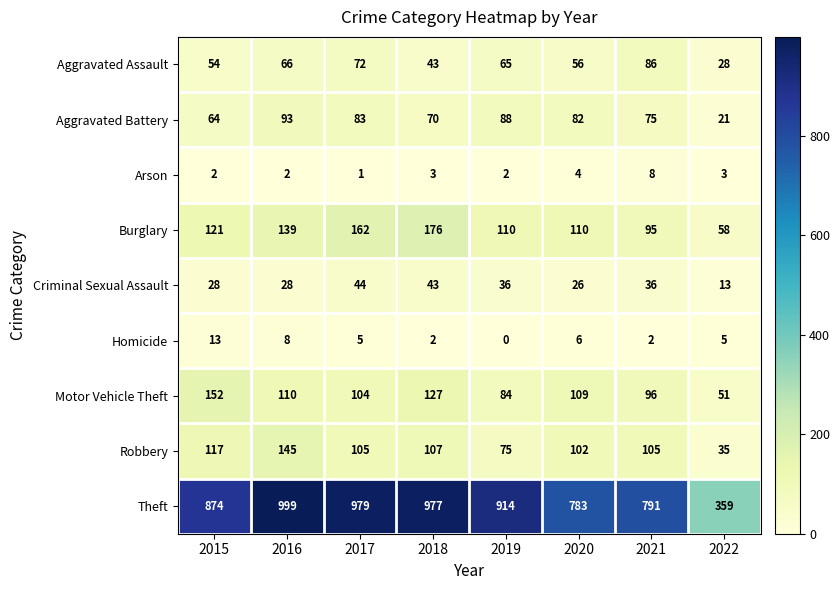

At which category does the chart reach its peak across all series?

2016